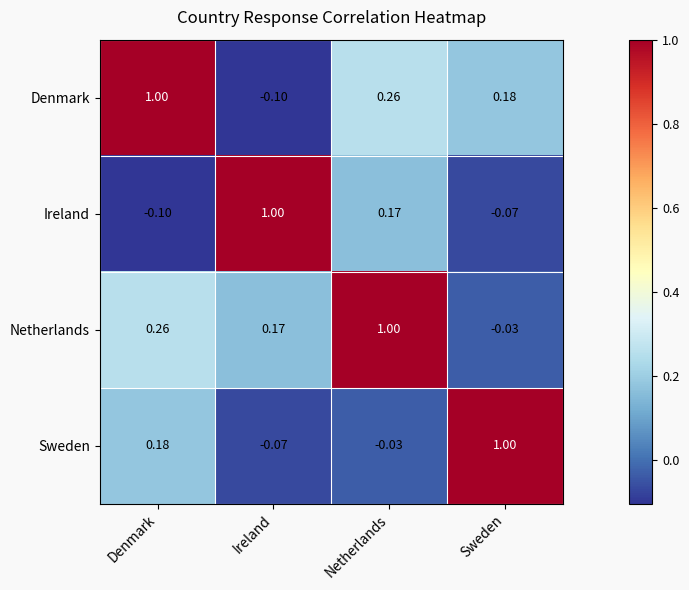

Rank the series at Ireland from lowest to highest value.

Denmark, Sweden, Netherlands, Ireland